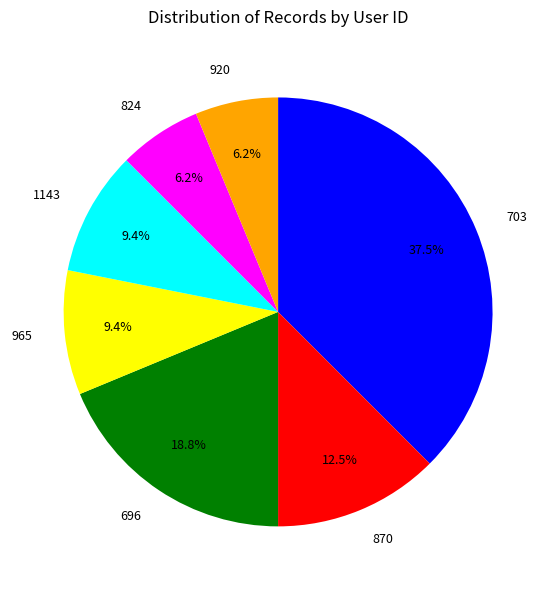

What is the ratio of the value at 703 to the value at 920?

6.0